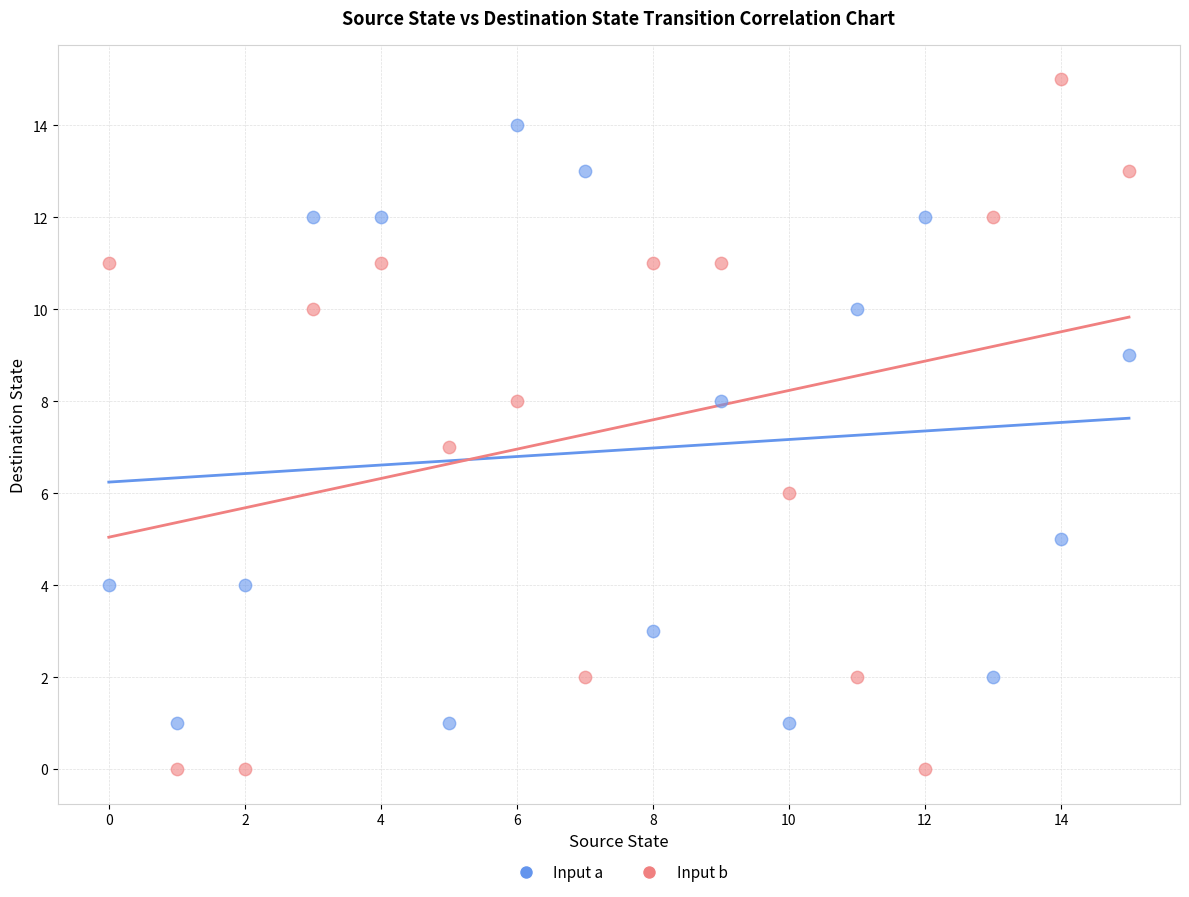

Which series reaches the minimum Y coordinate?

Input b